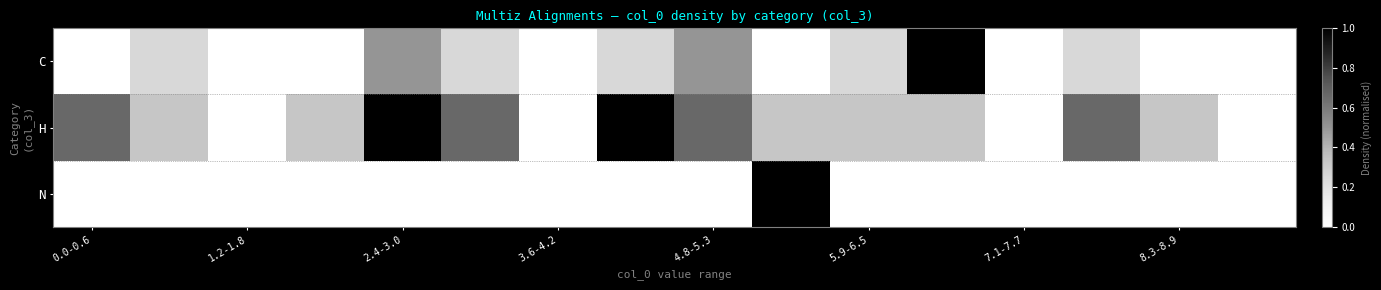

How many distinct data groups are displayed?

3